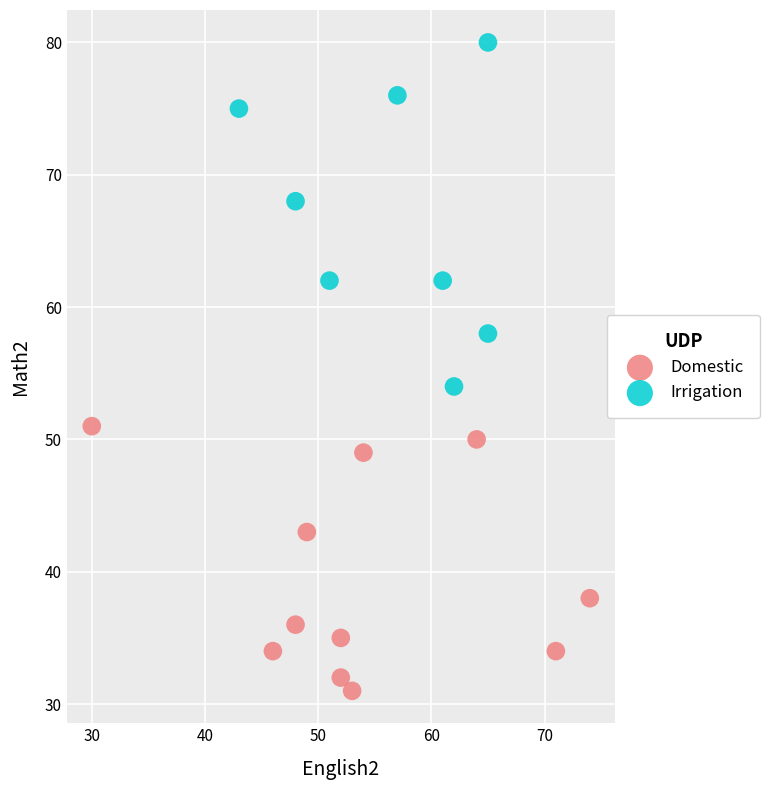

Which series reaches the minimum Y coordinate?

Domestic